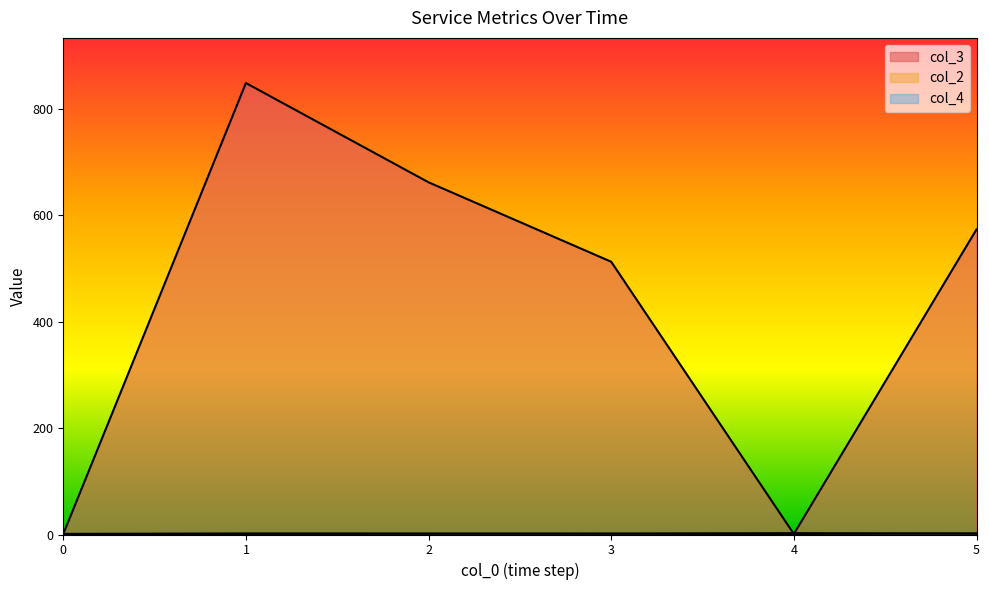

How many categories are shown in the chart?

6